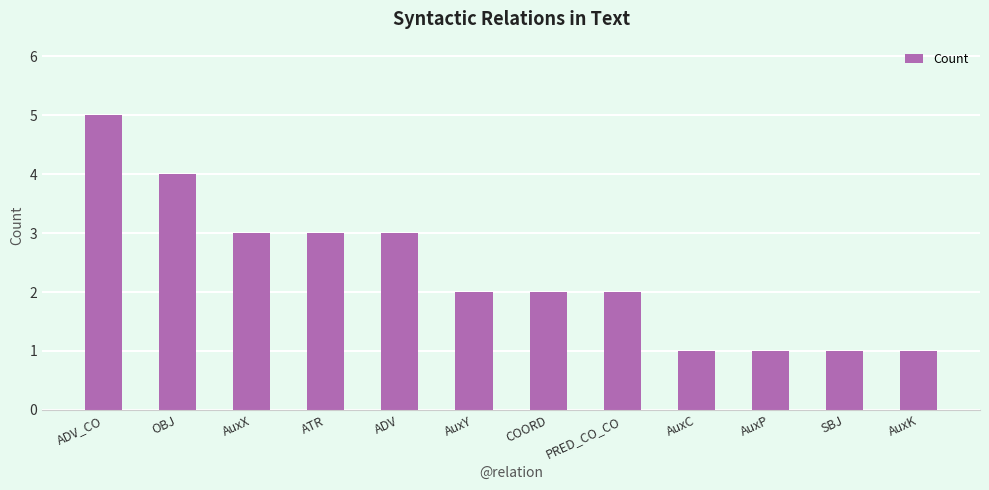

What is the change in value from OBJ to ADV?

-1